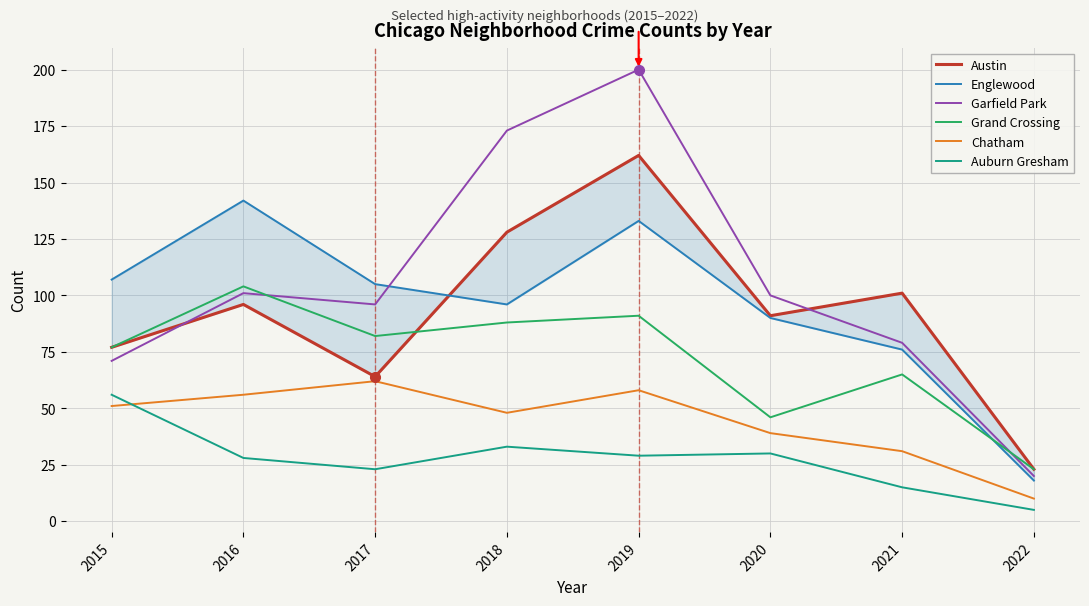

Does the chart display data point markers on the line(s)?

No